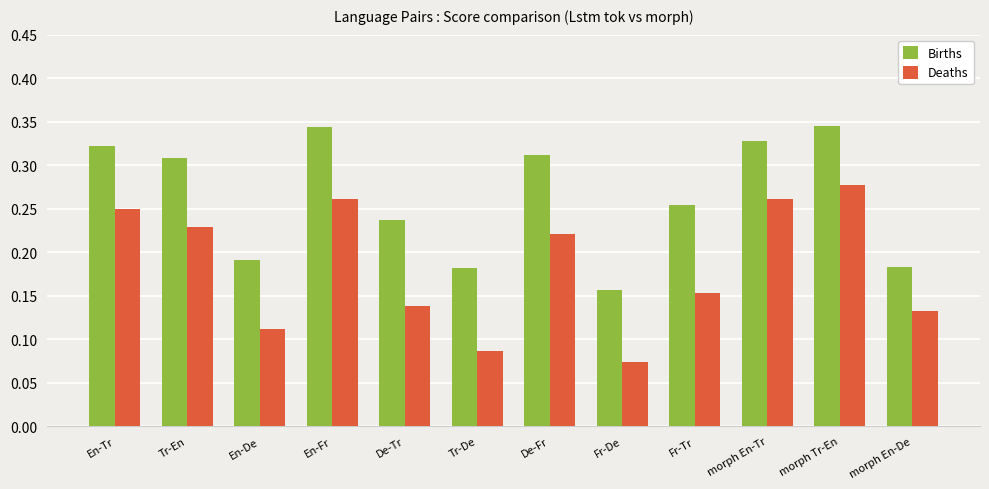

What position from the right is En-De?

10